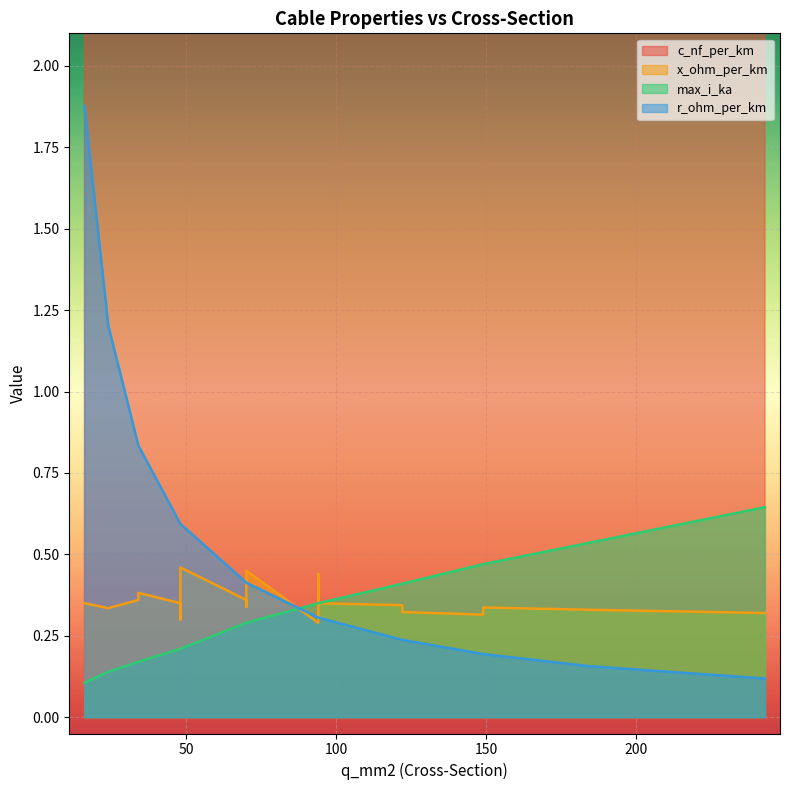

How many lines are shown in the chart?

4